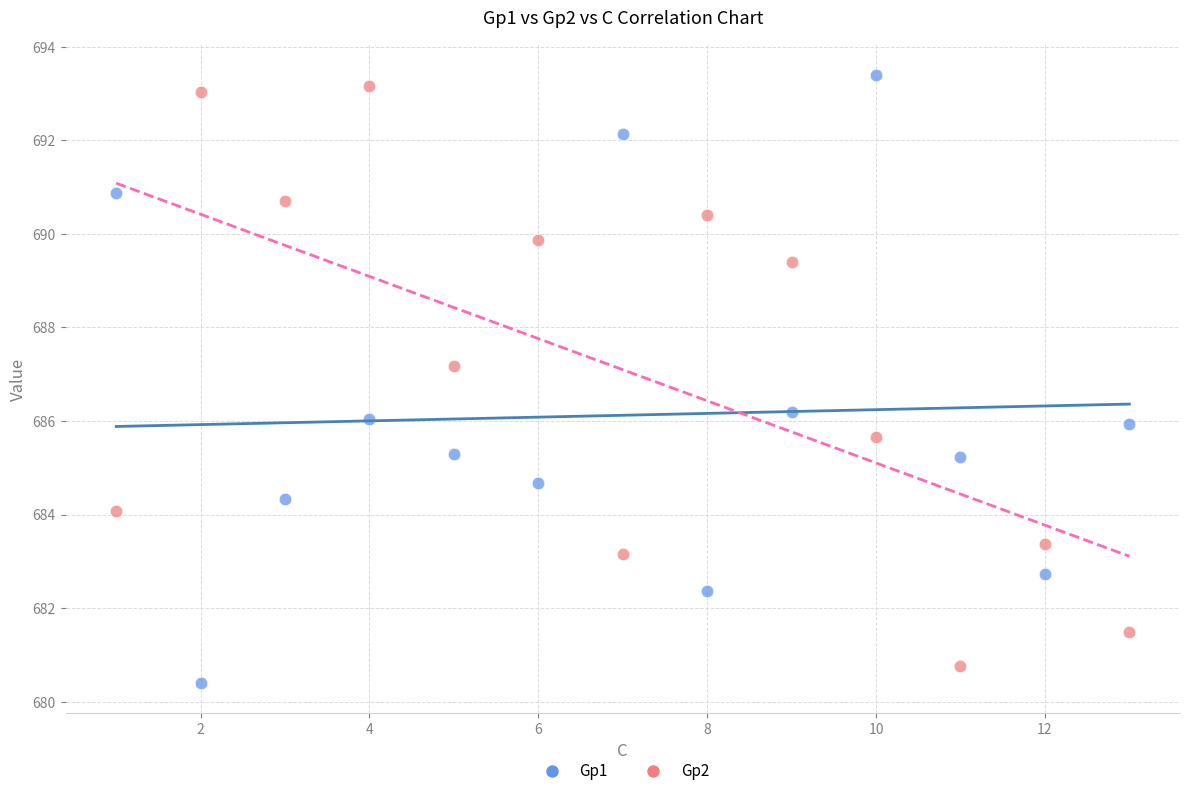

What is the X range (max minus min) for the scatter plot?

12.0